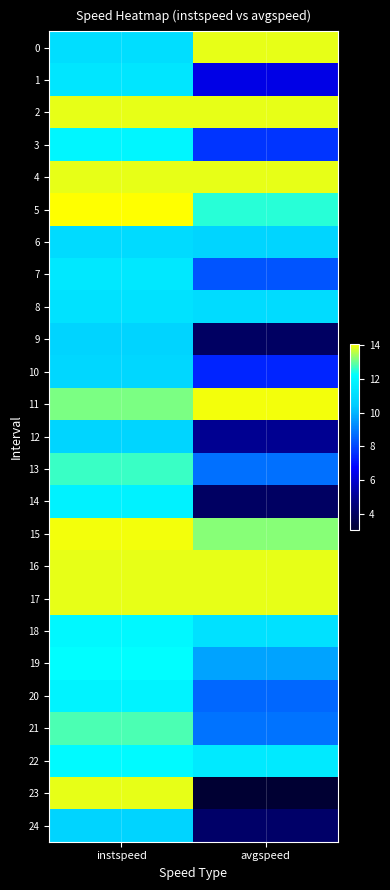

Rank the series at avgspeed from highest to lowest value.

11, 0, 2, 4, 16, 17, 15, 5, 22, 18, 8, 6, 19, 21, 13, 20, 7, 3, 10, 1, 12, 24, 14, 9, 23